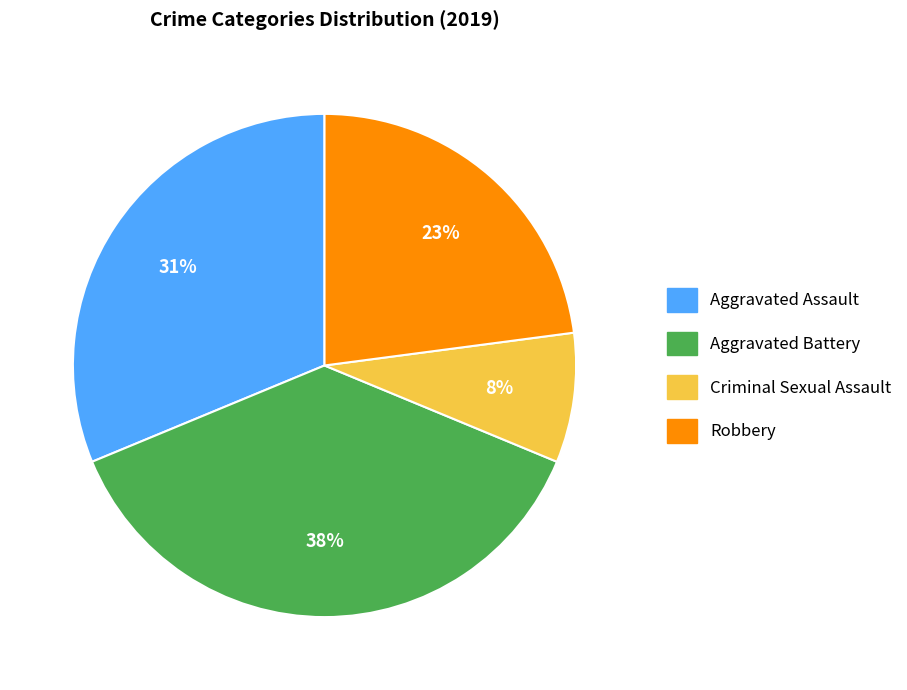

To the nearest percent, what is the average slice percentage?

25%